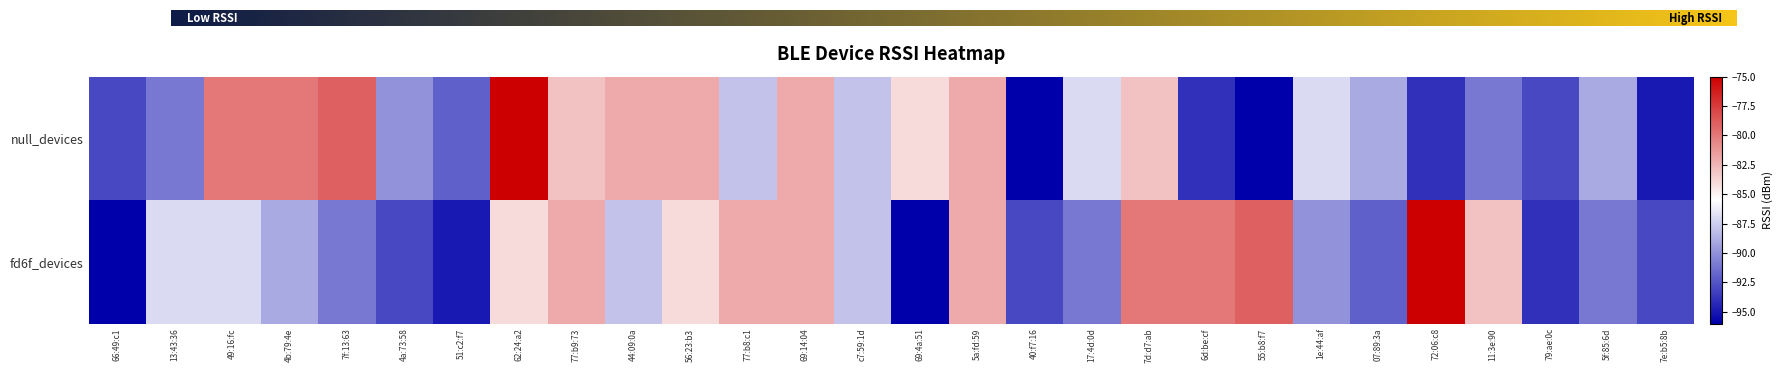

How many values in the null_devices series are below -88?

13